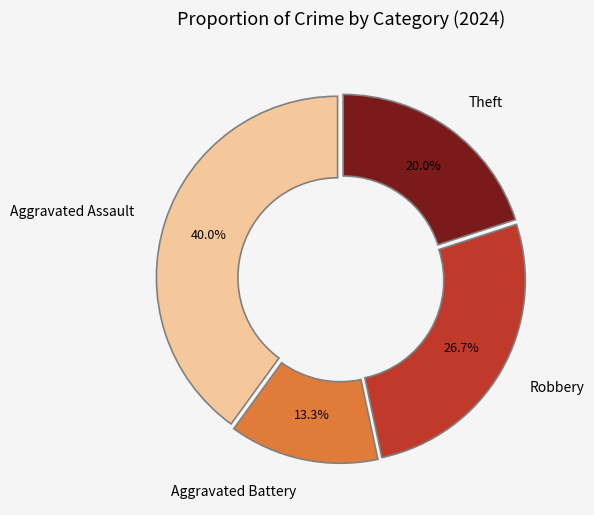

Which slice is the largest?

Aggravated Assault